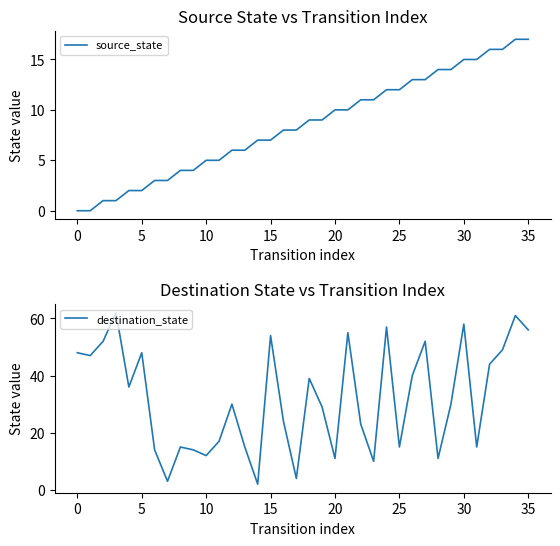

Reading left to right, list all the values displayed in this chart.

source_state: 0	0	1	1	2	2	3	3	4	4	5	5	6	6	7	7	8	8	9	9	10	10	11	11	12	12	13	13	14	14	15	15	16	16	17	17
destination_state: 48	47	52	62	36	48	14	3	15	14	12	17	30	15	2	54	24	4	39	29	11	55	23	10	57	15	40	52	11	30	58	15	44	49	61	56